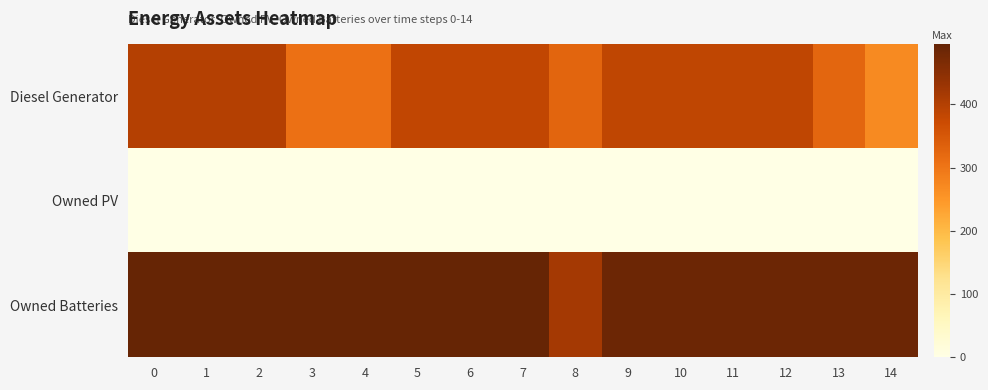

Reading left to right, list all the values displayed in this chart.

Diesel Generator: 0=400	1=400	2=400	3=309	4=309	5=383	6=383	7=383	8=328	9=385	10=385	11=385	12=385	13=326	14=269
Owned PV: 0=0	1=0	2=0	3=0	4=0	5=0	6=0	7=0	8=0	9=0	10=0	11=0	12=0	13=0	14=0
Owned Batteries: 0=495	1=495	2=495	3=495	4=495	5=495	6=495	7=495	8=419	9=486	10=486	11=486	12=486	13=486	14=486